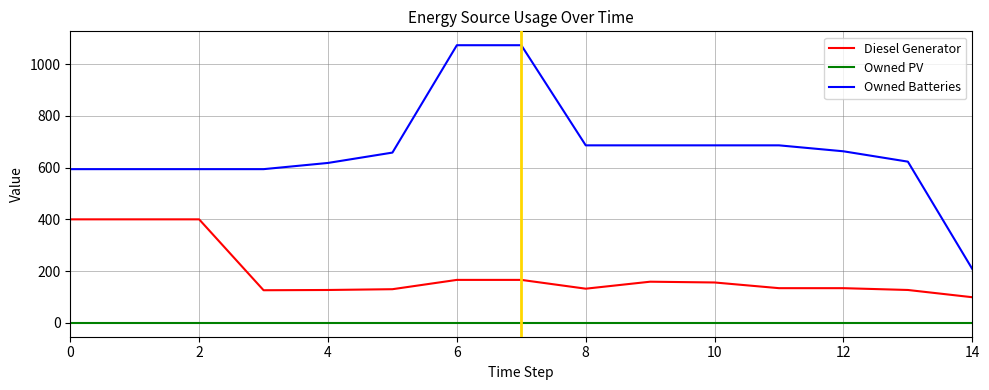

At how many categories does at least one series exceed 720?

2